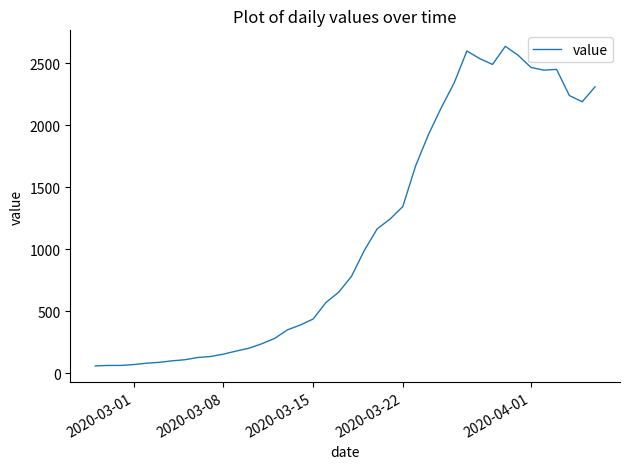

What is the greatest value displayed?

2638